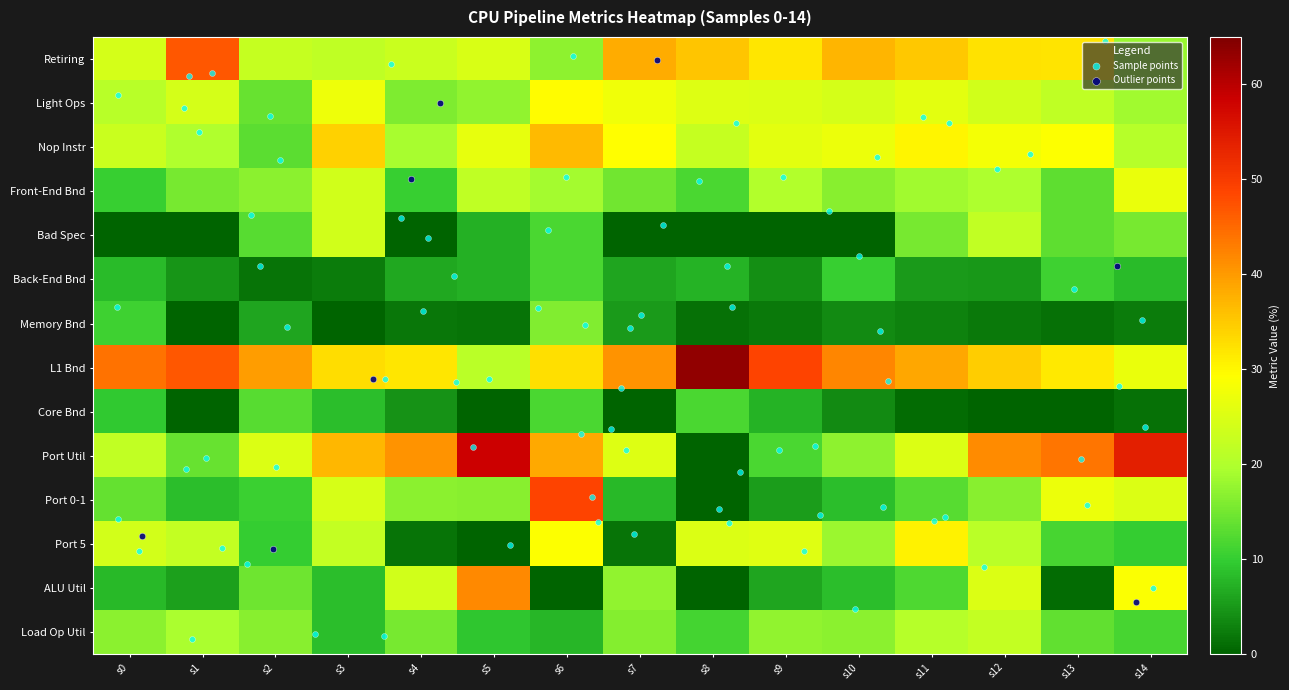

Between s7 and s11, which is larger?

s7